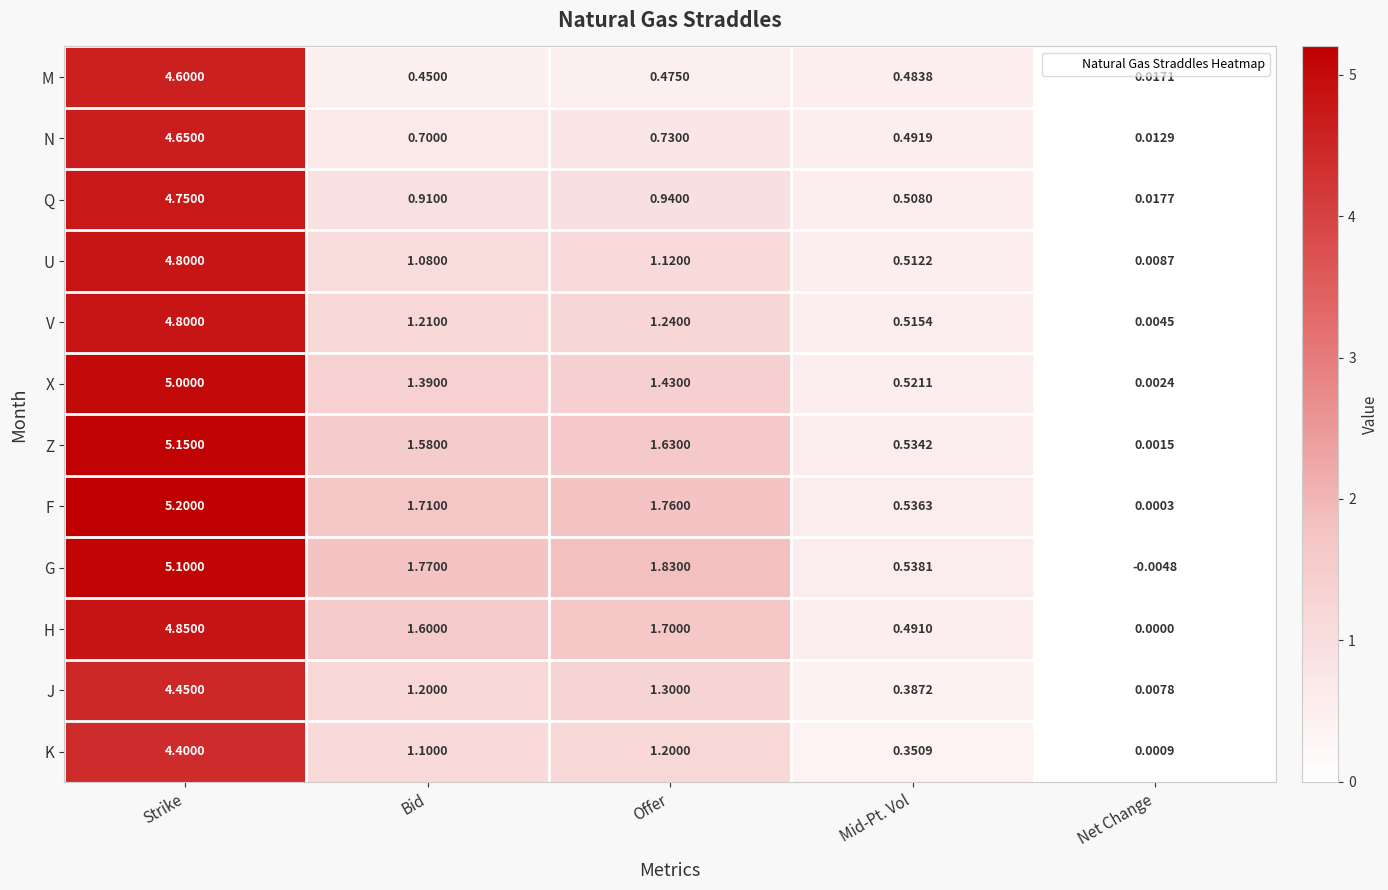

Which series has the largest range (max minus min)?

F